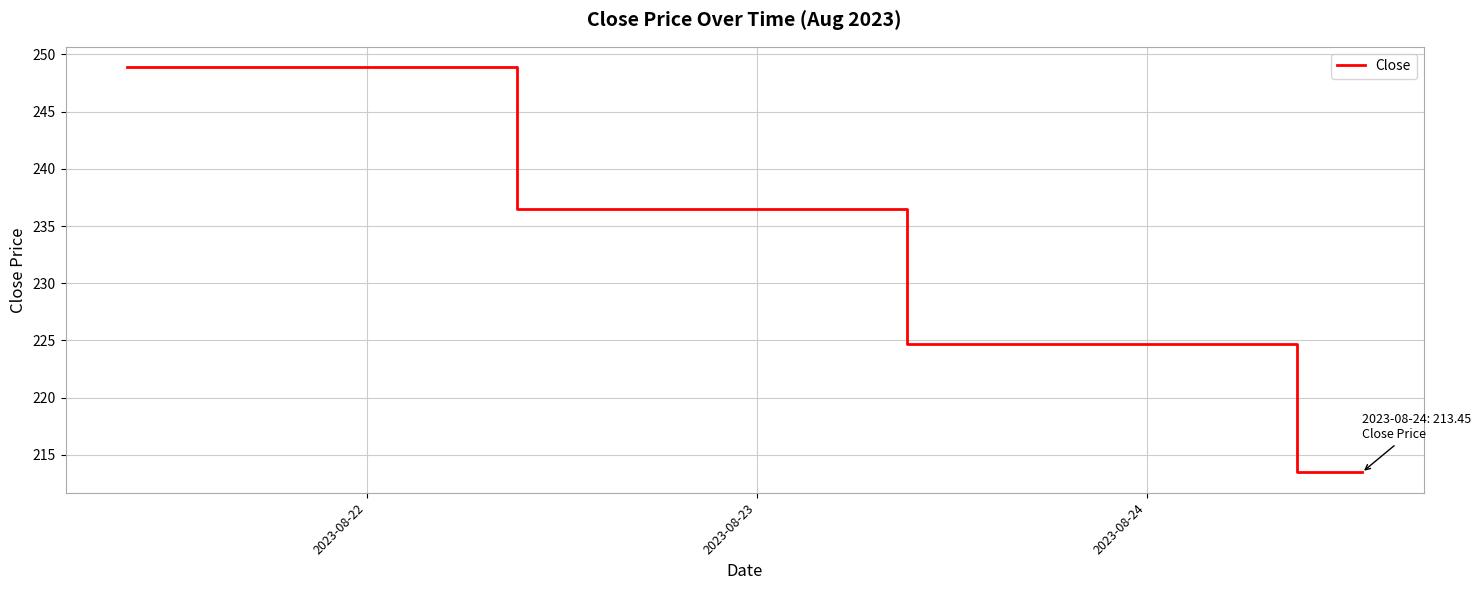

What is the minimum value shown in the chart?

213.4